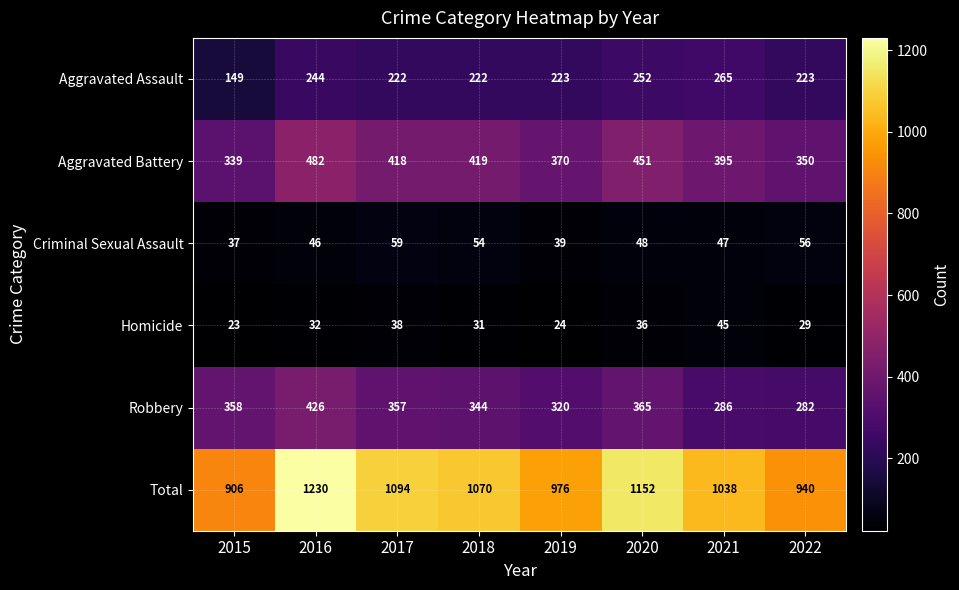

Which series has the largest range (max minus min)?

Total